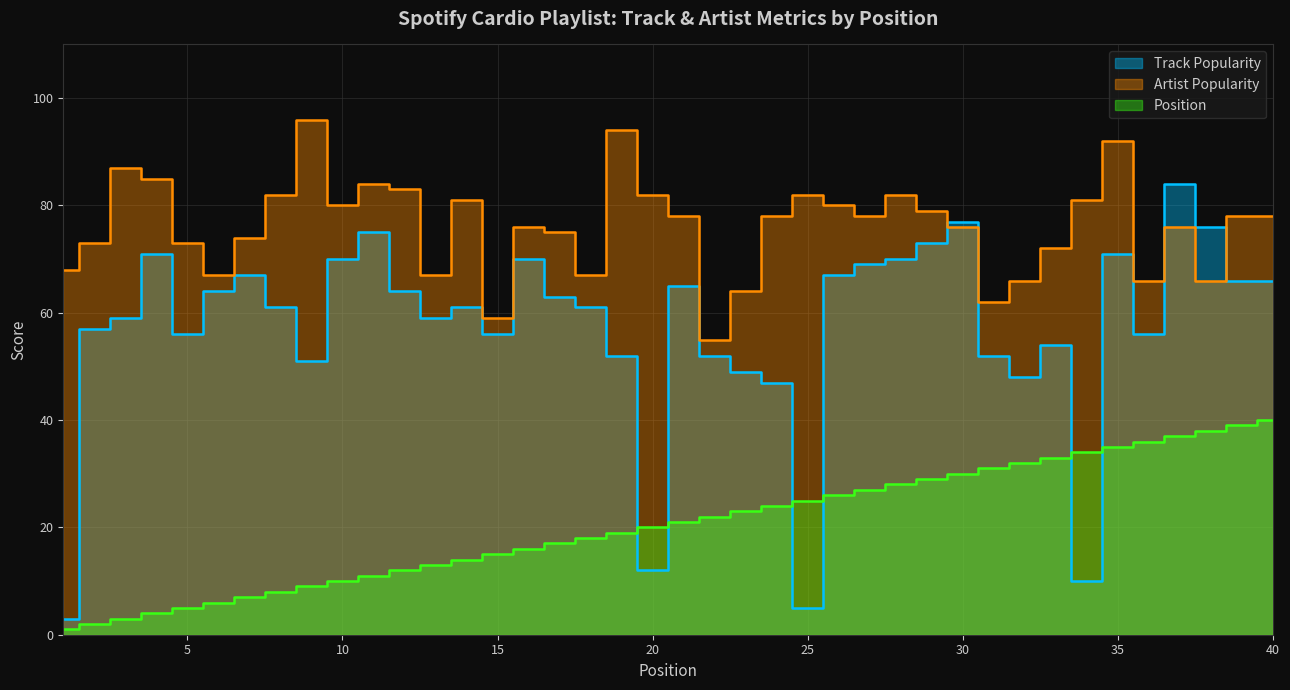

What is the total value across all series at 26?

173